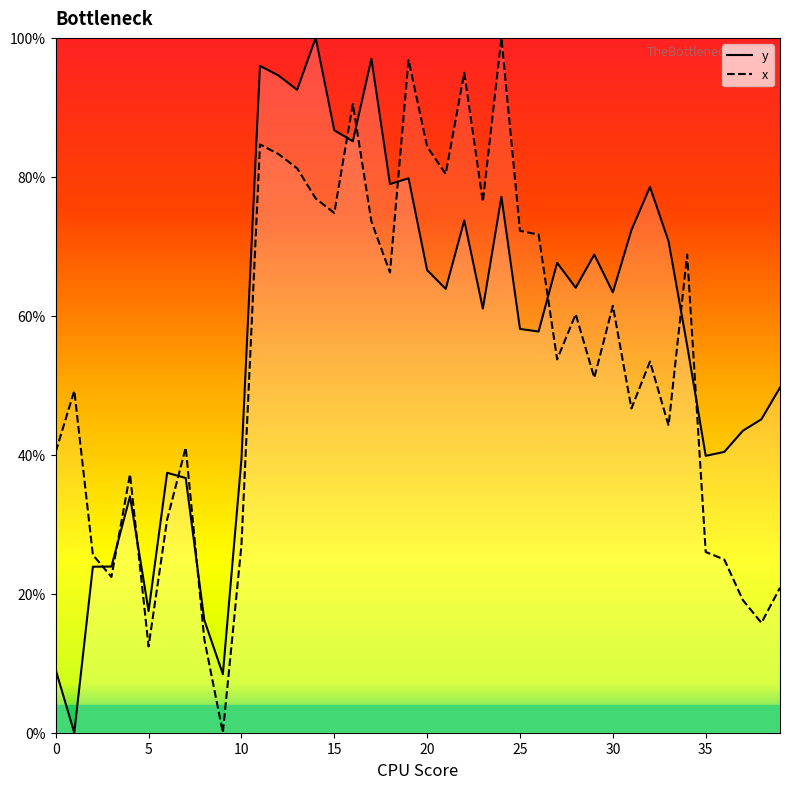

How many lines are shown in the chart?

2